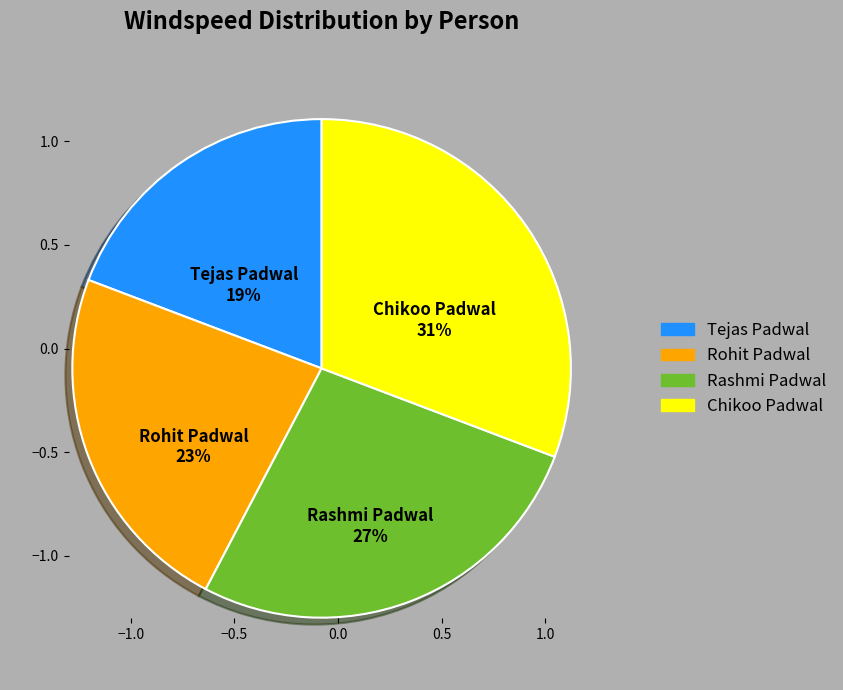

What percentage is the Chikoo Padwal slice, to the nearest percent?

31%